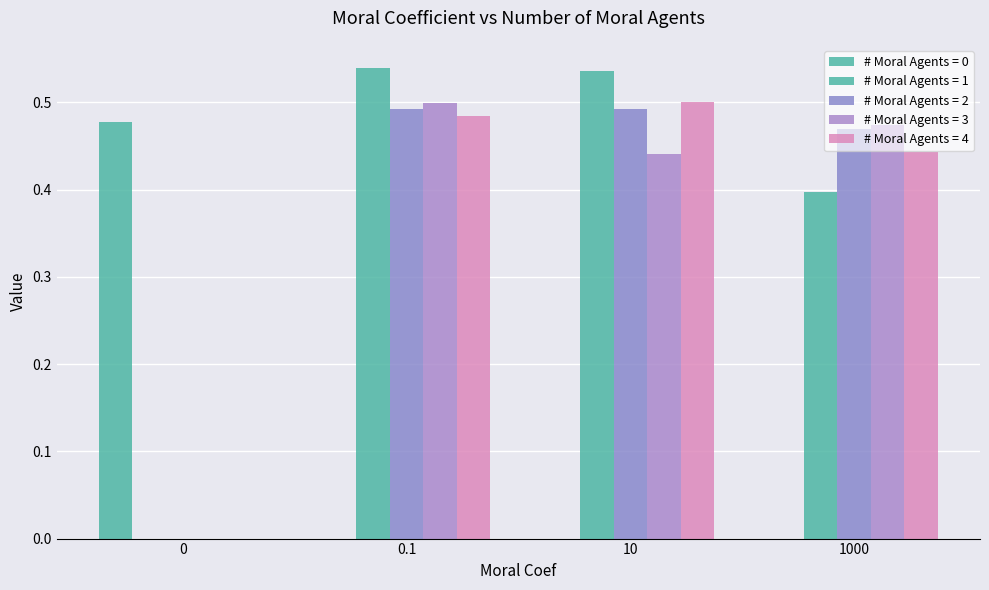

Reading right to left, extract all data points from this chart.

0: 0.0	0.0	0.0	0.5
1: 0.4	0.5	0.5	0.0
2: 0.5	0.5	0.5	0.0
3: 0.5	0.4	0.5	0.0
4: 0.4	0.5	0.5	0.0